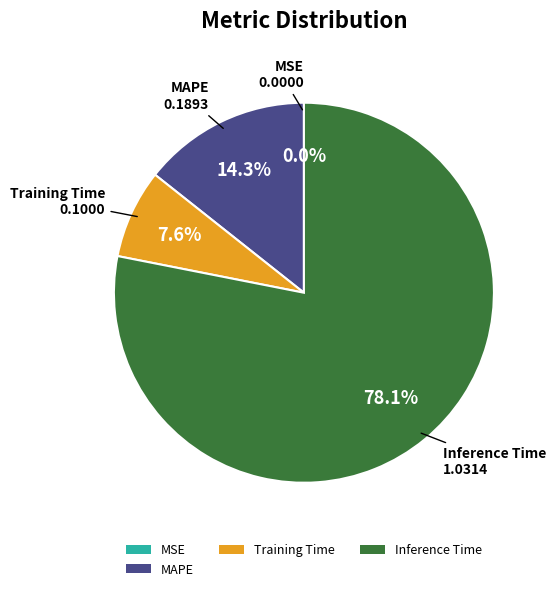

Is it true that Training Time is 8% of the pie?

True